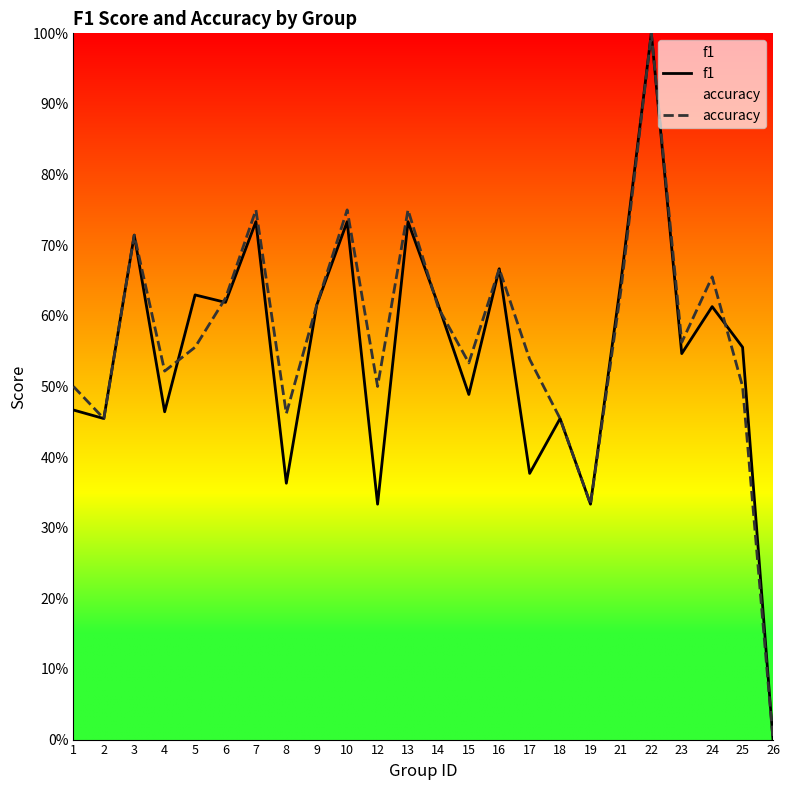

The accuracy series shows 0.5 at 8. True or false?

True